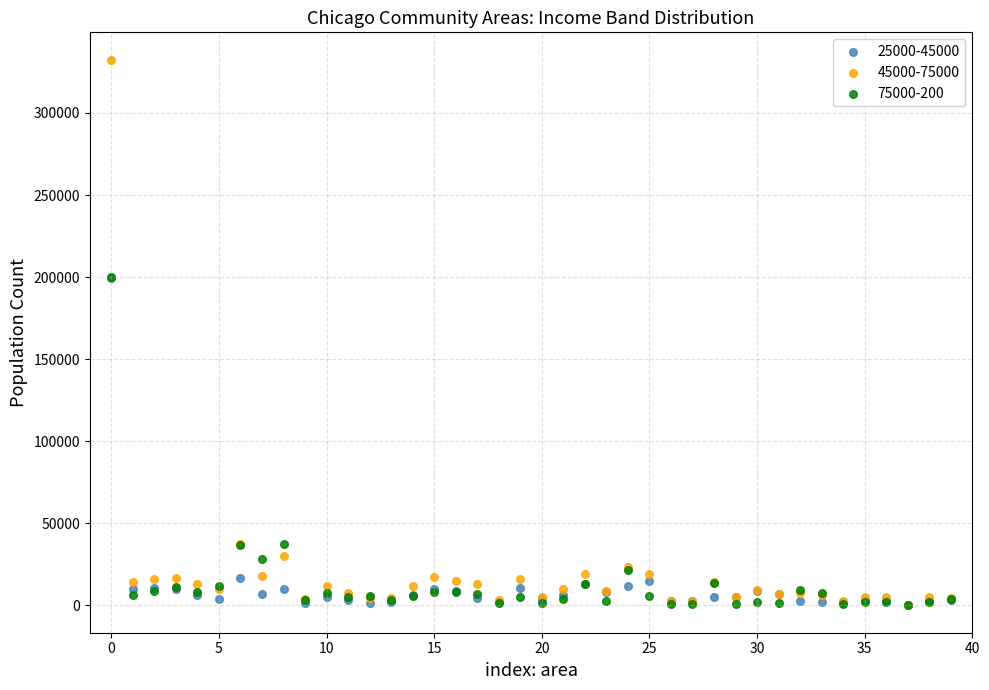

Which series has the largest Y range (max minus min)?

45000-75000